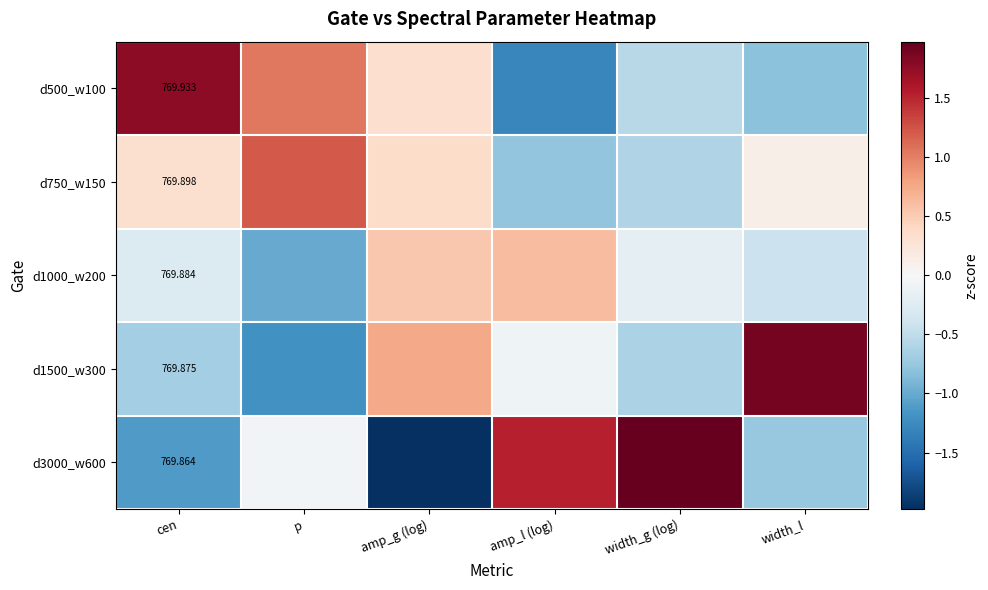

Is it true that d3000_w600 equals -0.0 at p?

False